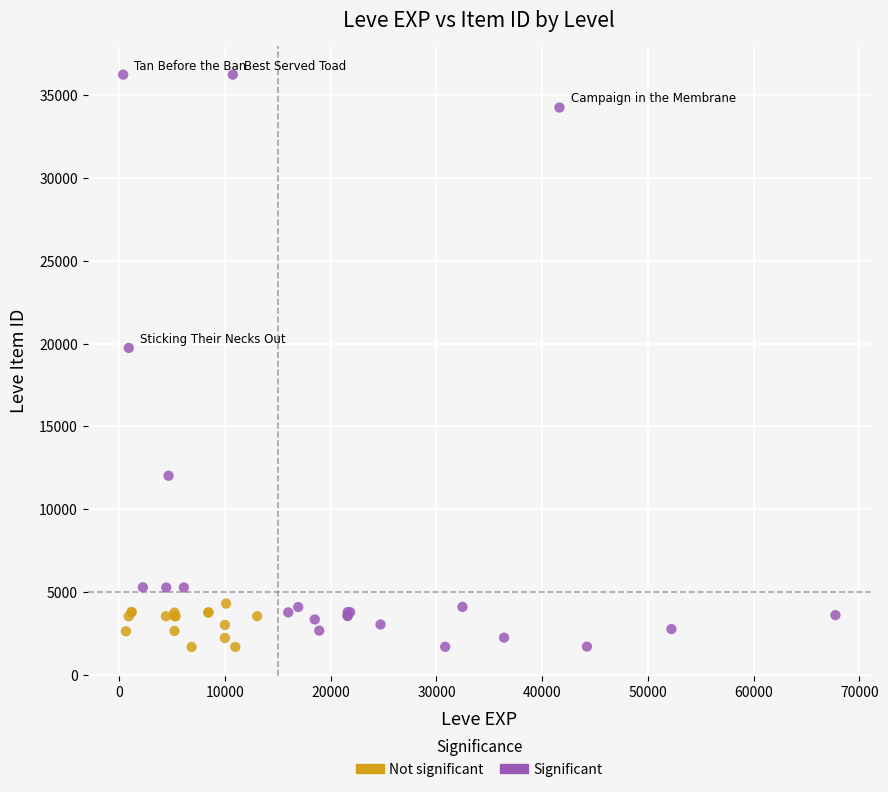

Which series has the widest spread of Y values?

Significant